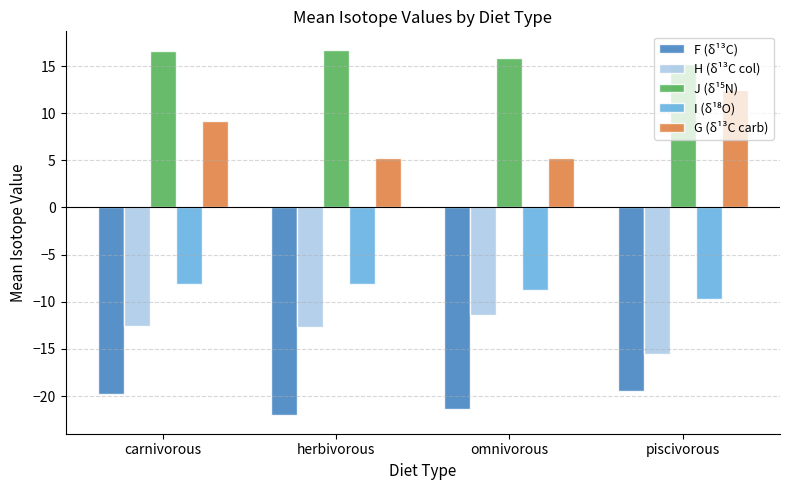

Is the value of F (δ¹³C) at herbivorous greater than the value of G (δ¹³C carb) at carnivorous?

No